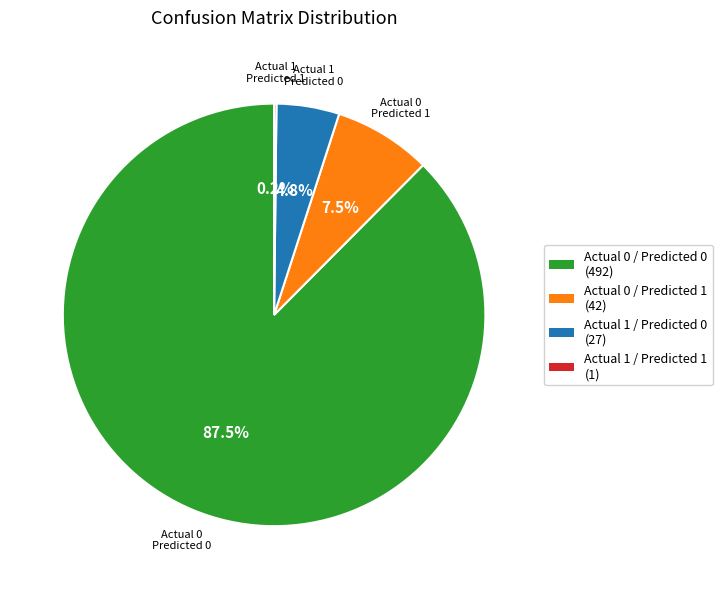

What percentage is NOT represented by Actual 0 / Predicted 0?

12.5%